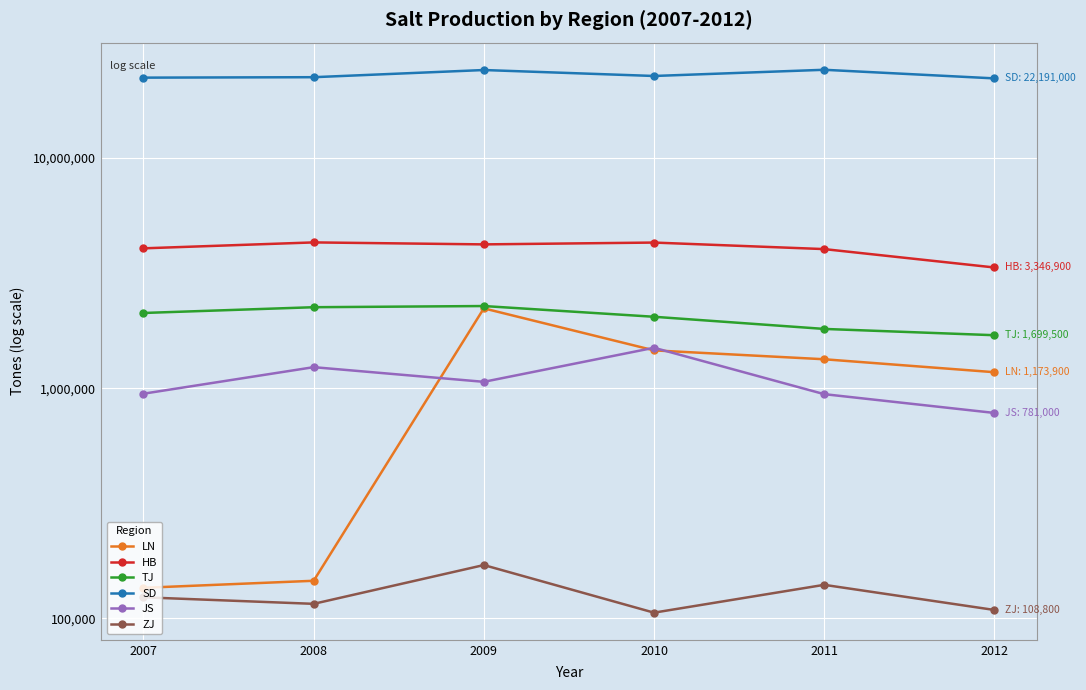

What is the difference between the maximum and minimum values in the JS series?

718100